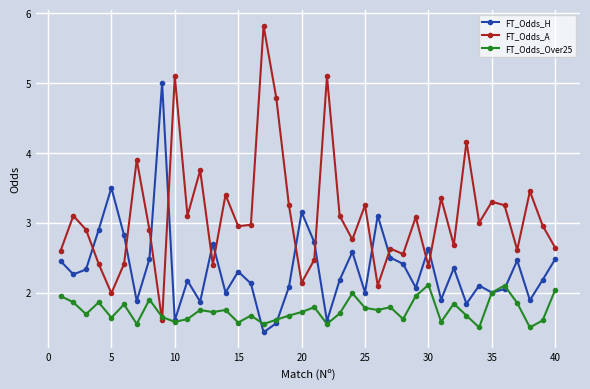

What is the value of the FT_Odds_H point at the 6th from the left?

2.8